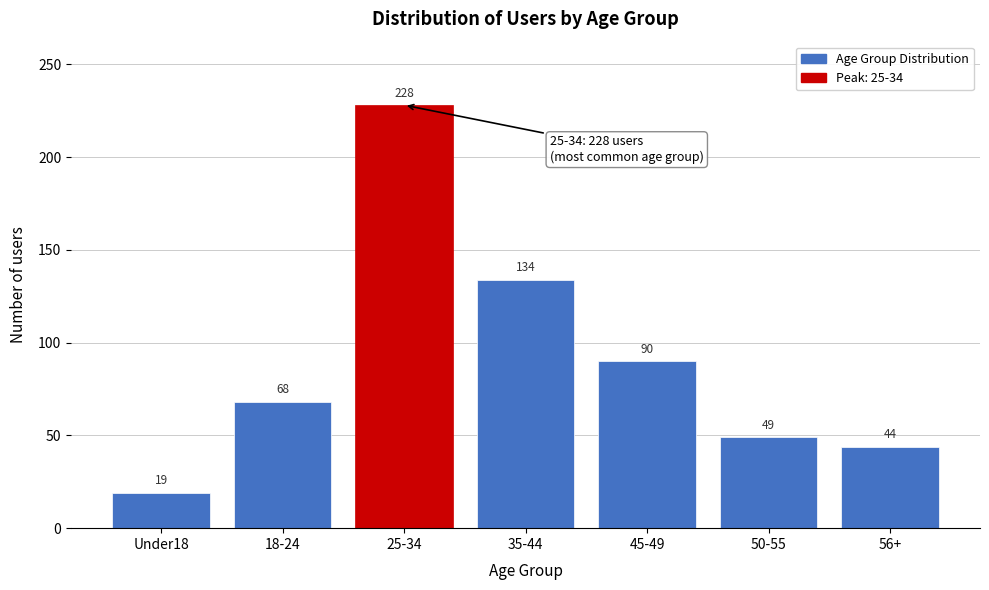

Reading right to left, transcribe all the data shown in this chart.

56+=44	50-55=49	45-49=90	35-44=134	25-34=228	18-24=68	Under18=19